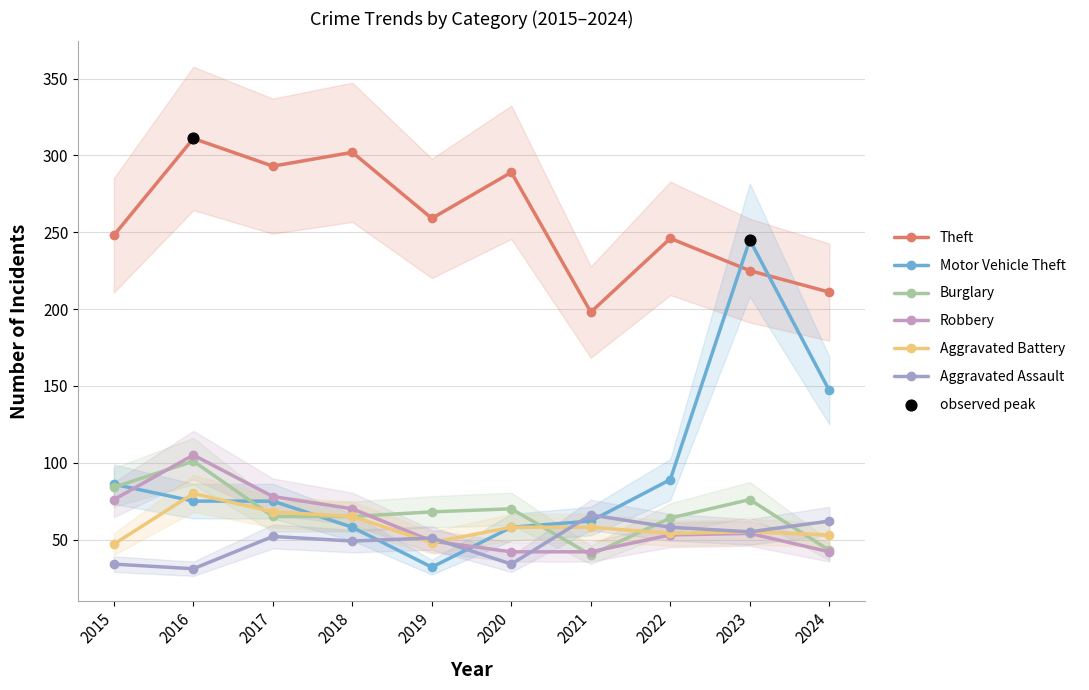

Is the value of Burglary at 2016 greater than the value of Robbery at 2021?

Yes